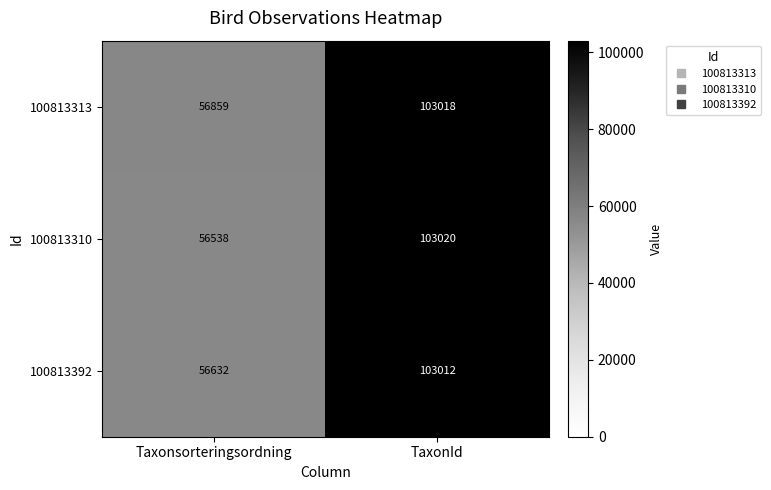

Where is 100813392 nearest to the value 79822?

Taxonsorteringsordning